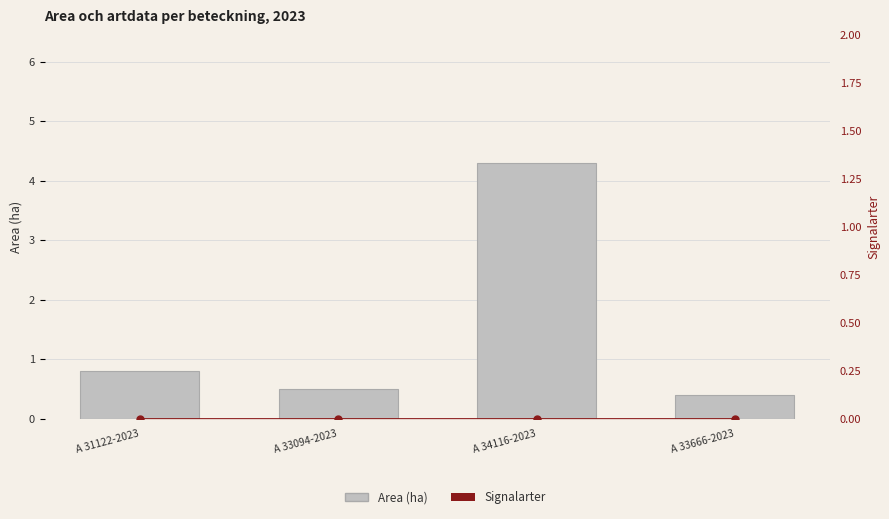

Reading left to right, list all the values displayed in this chart.

Area (ha): 0.8	0.5	4.3	0.4
Signalarter: 0.0	0.0	0.0	0.0